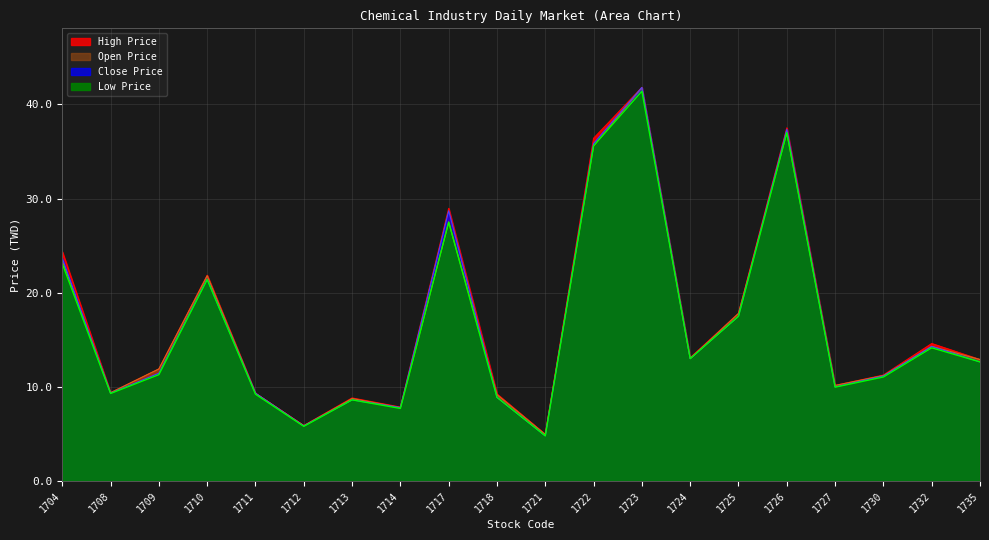

What is the value of the Low Price point at the 2nd from the left?

9.3